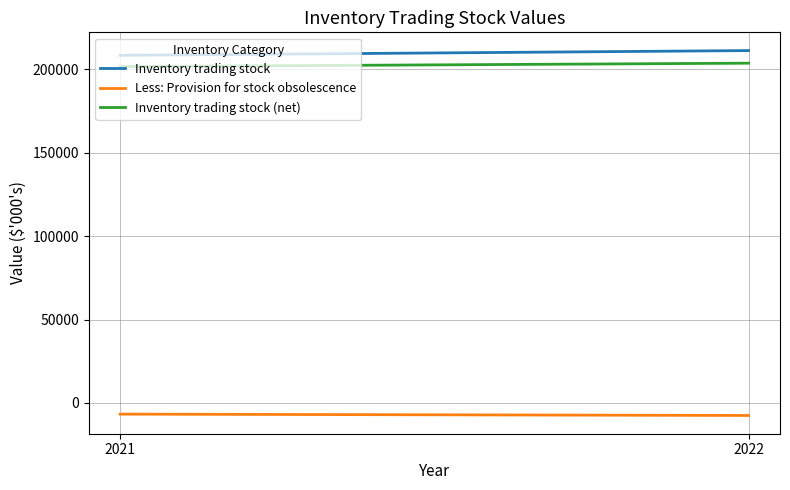

The value of Less: Provision for stock obsolescence at 2022 is -7560. True or false?

True